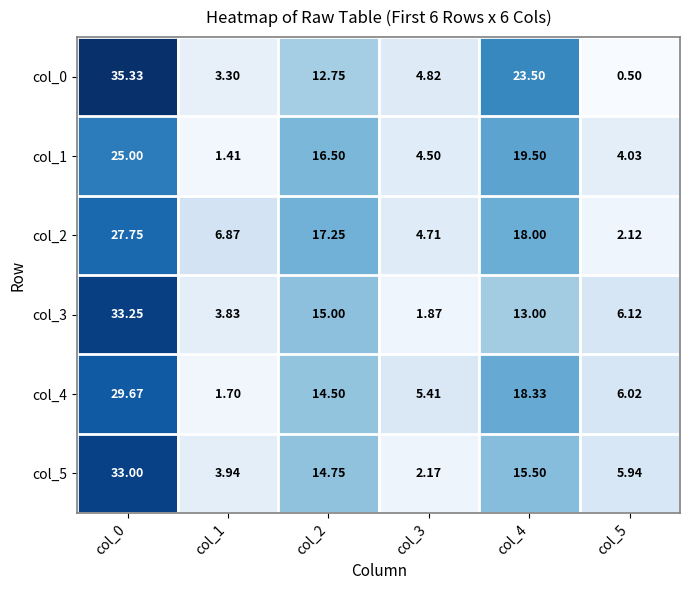

Between col_2 and col_4, which series saw the biggest shift?

col_0